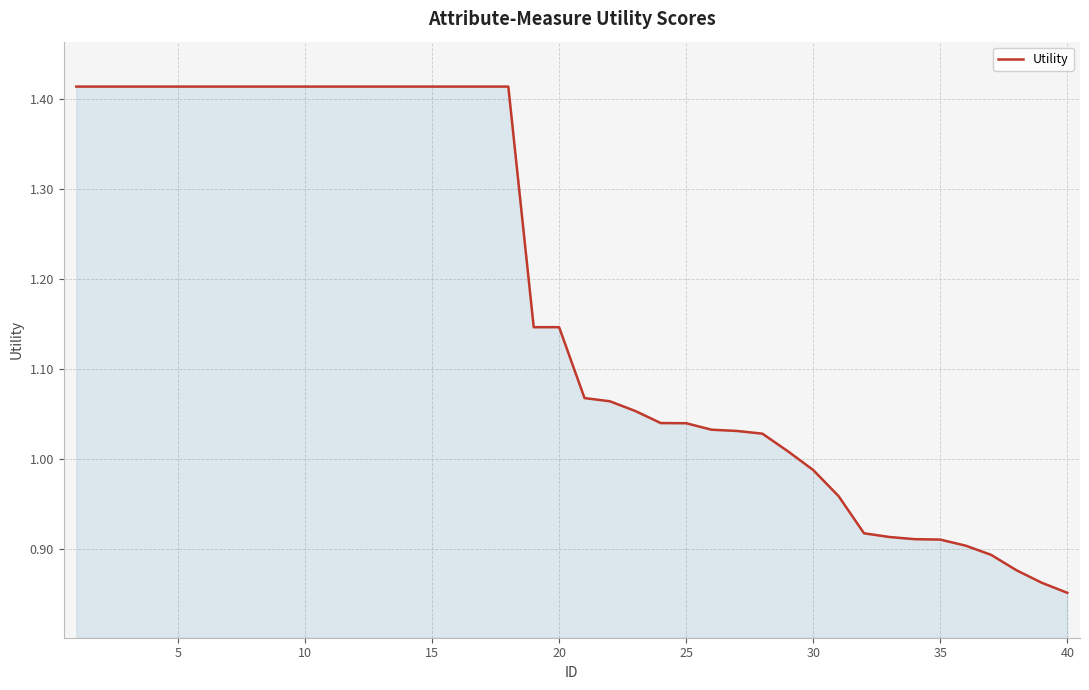

What is the difference between the maximum and minimum values?

0.6